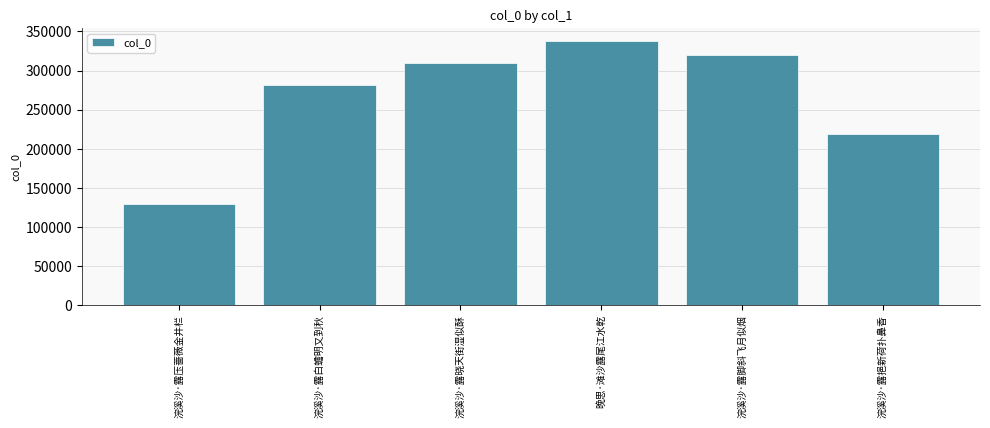

What is the sum of the values at 浣溪沙·露晓天街湿似酥 and 晚思·滩沙露尾江水乾?

646776